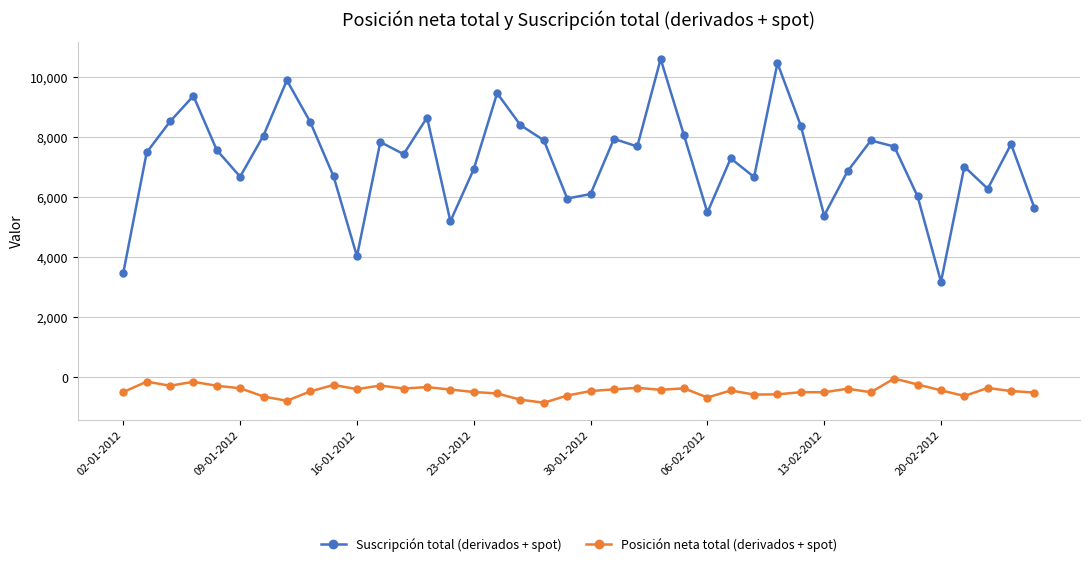

Which series has the largest total across all categories?

Suscripción total (derivados + spot)